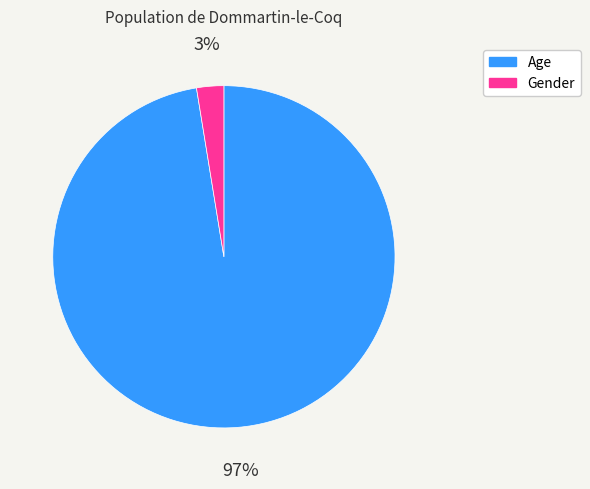

Between Age and Gender, which is larger?

Age